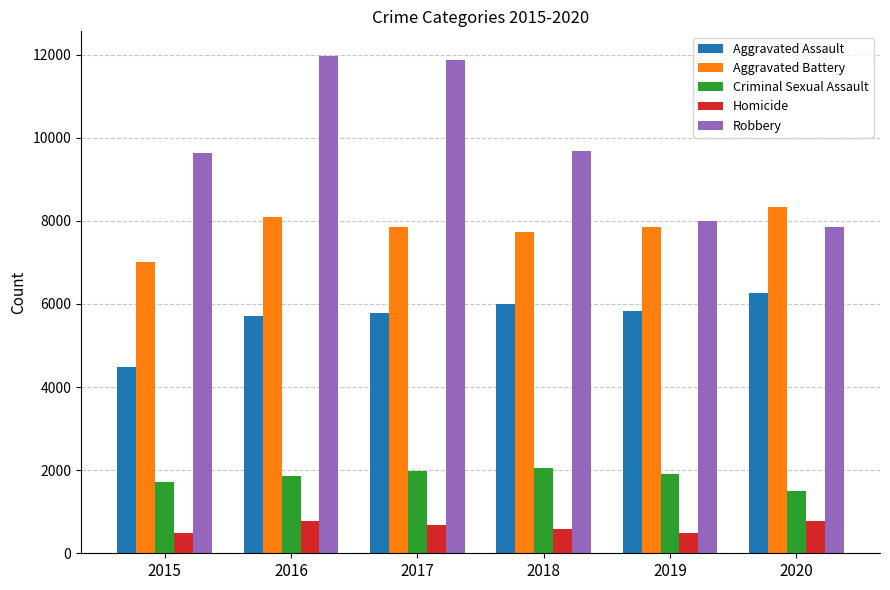

What is the spread (max minus min) of values at 2016?

11174